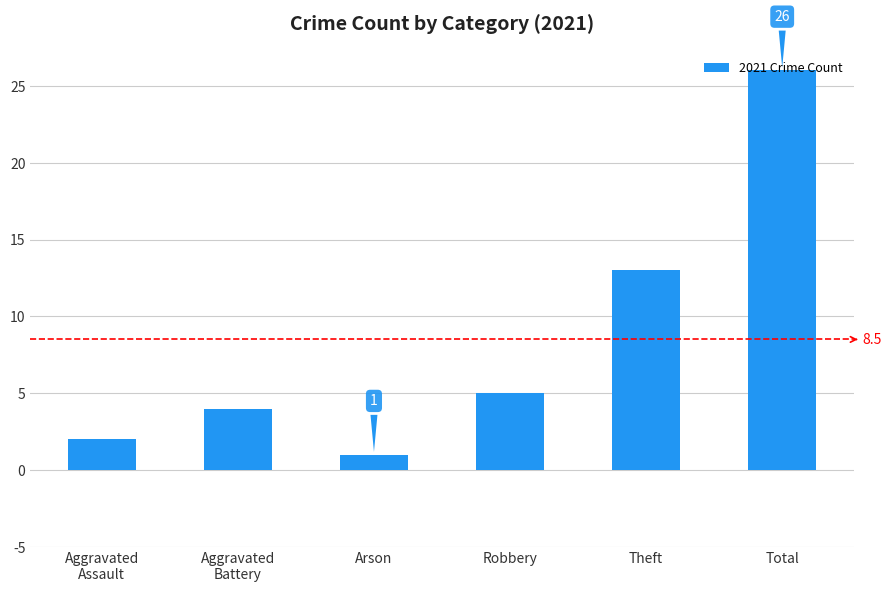

What is the difference between the second highest and minimum values?

12